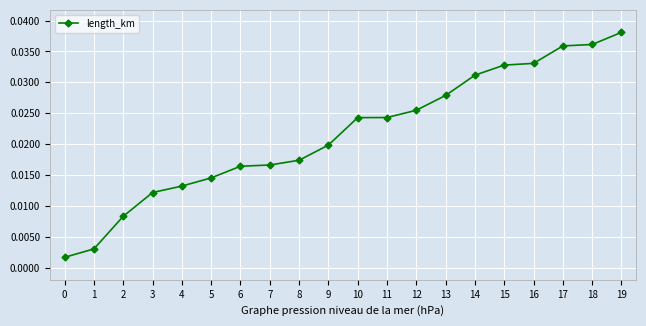

Between 2 and 5, which is larger?

5